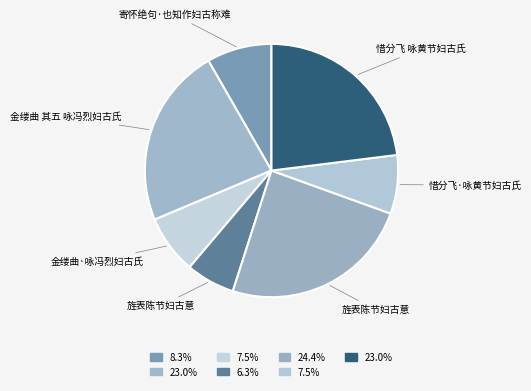

Which category has the smallest portion of the pie?

旌表陈节妇古意